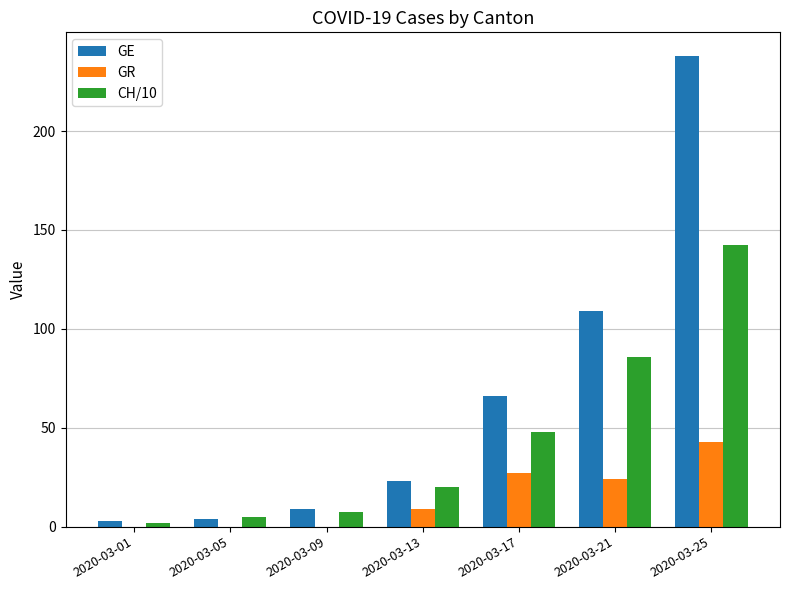

What is the sum of the GR values at 2020-03-13 and 2020-03-01?

9.0